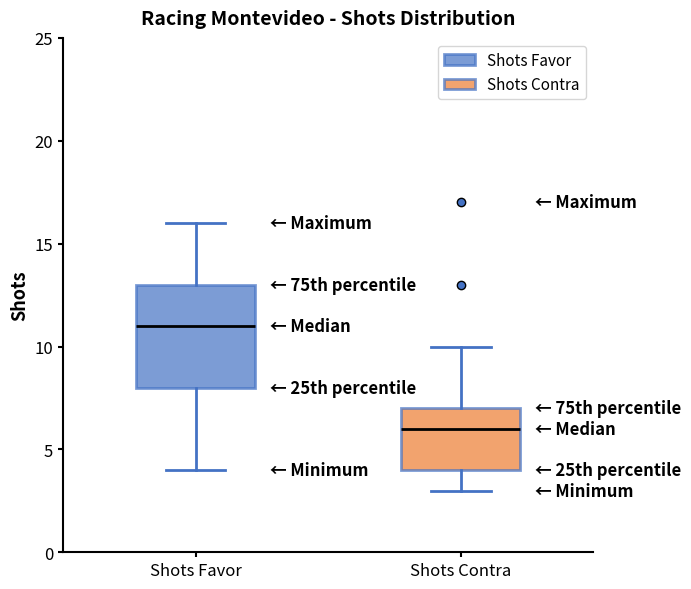

Which box is the tallest, from its lower edge to its upper edge?

Shots Favor